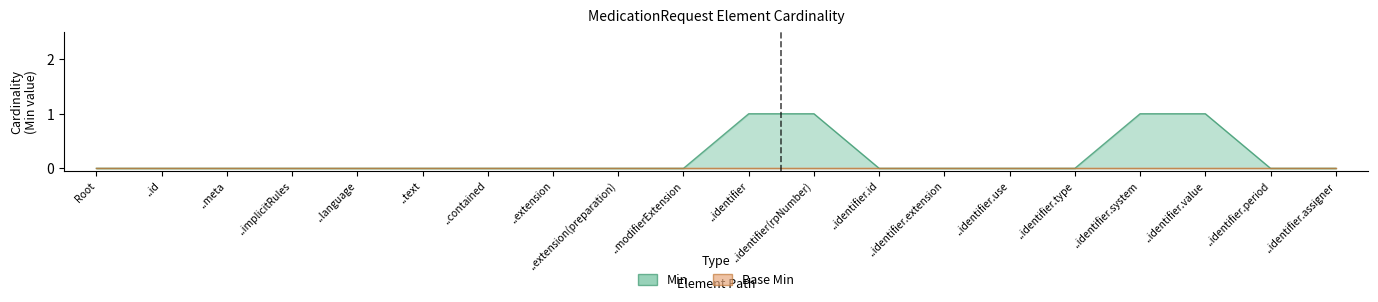

What is the ratio of the value at ..identifier.system to the value at ..identifier?

1.0